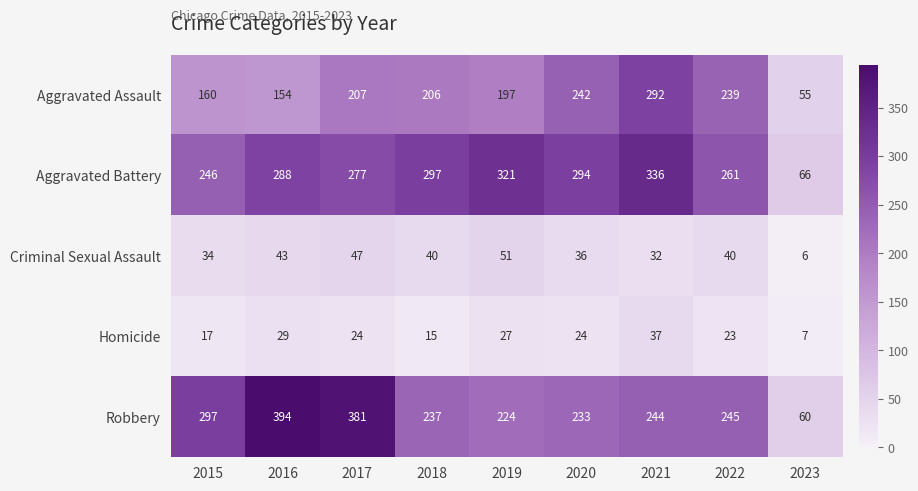

At which category is the sum across all series the highest?

2021